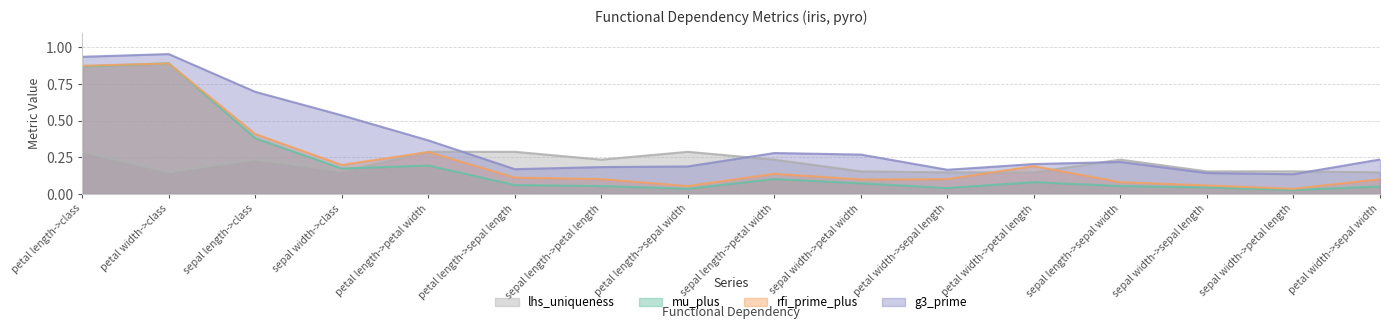

How many series are shown in this chart?

4